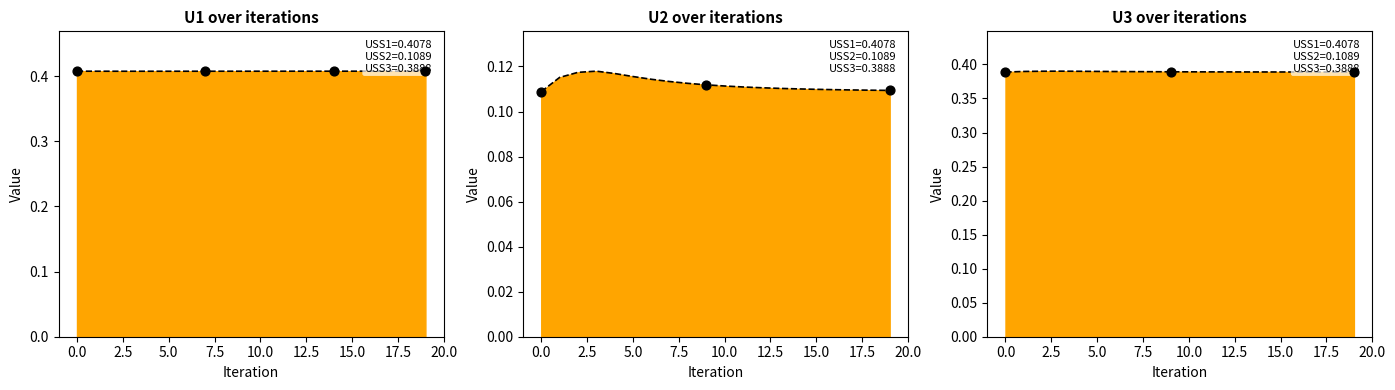

What are all the series names shown in the legend?

U1, U2, U3